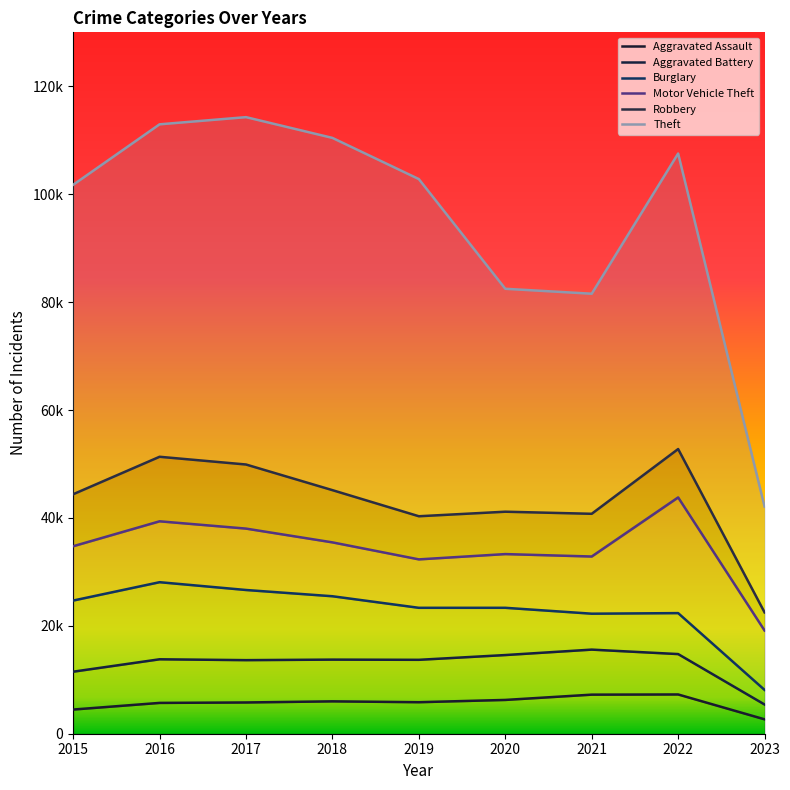

Does the chart display data point markers on the line(s)?

No